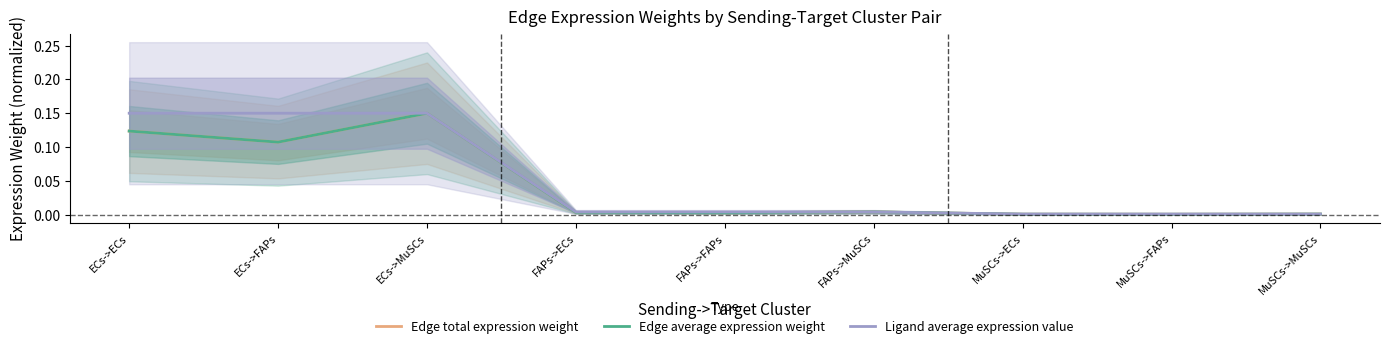

At which category does Edge average expression weight reach its first local peak?

ECs->MuSCs